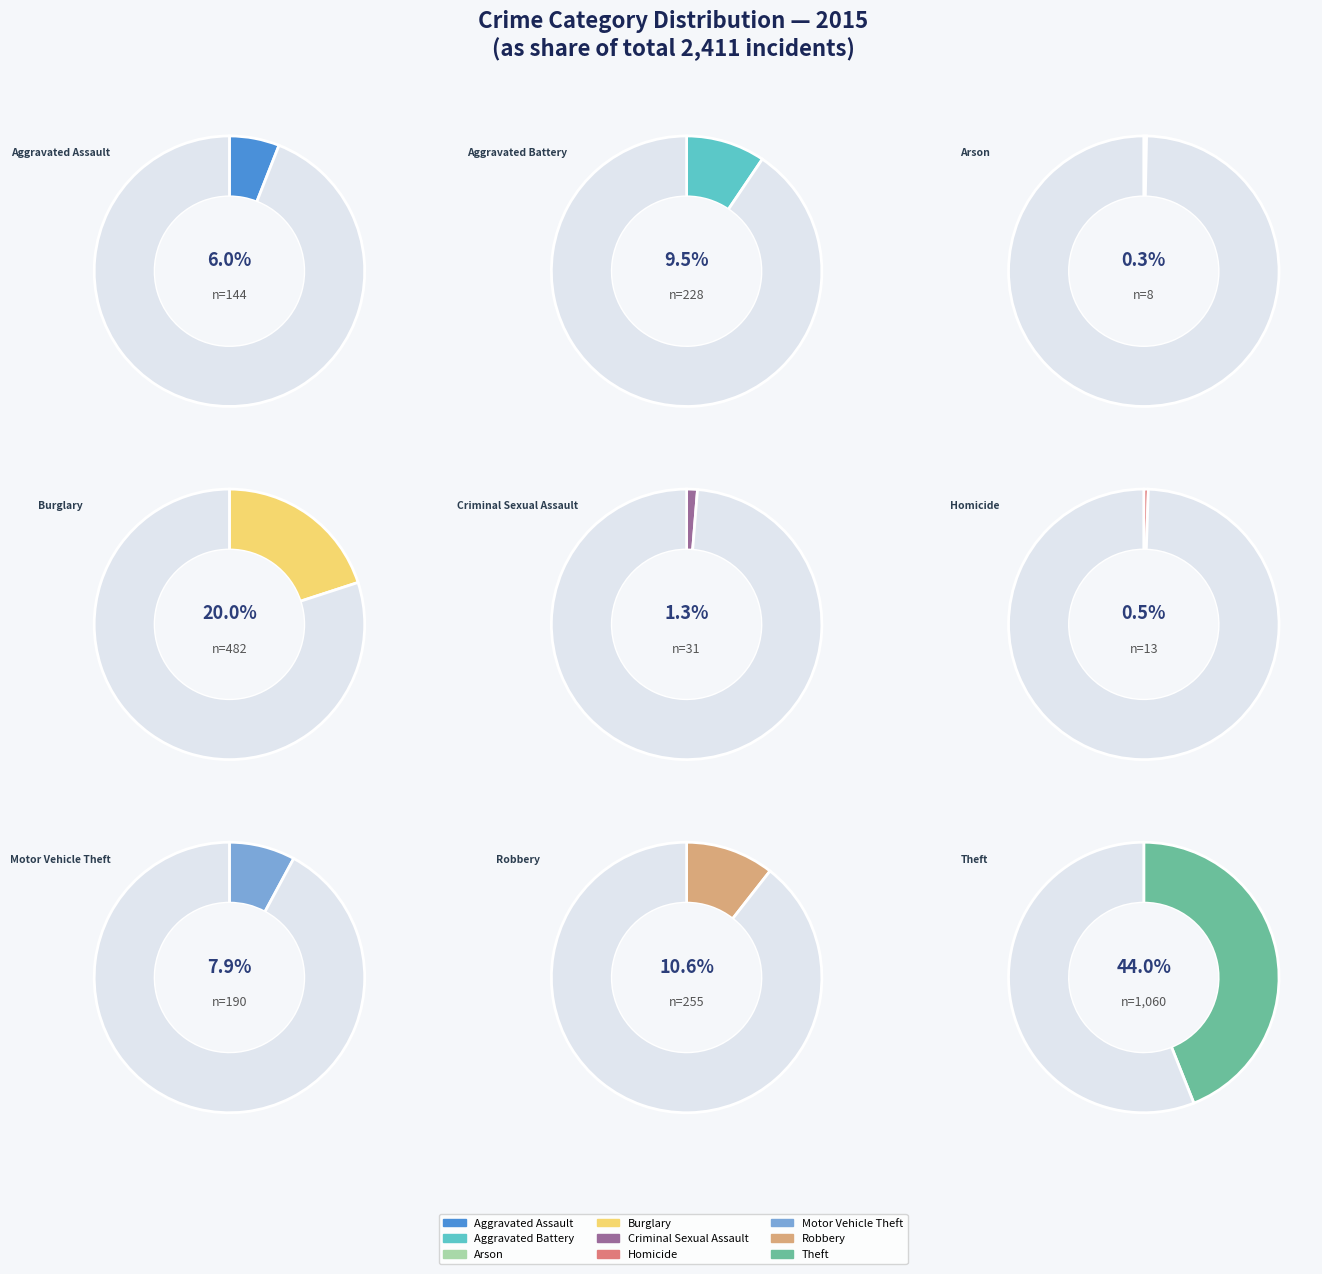

Is the sum of Burglary and Homicide greater than half?

No